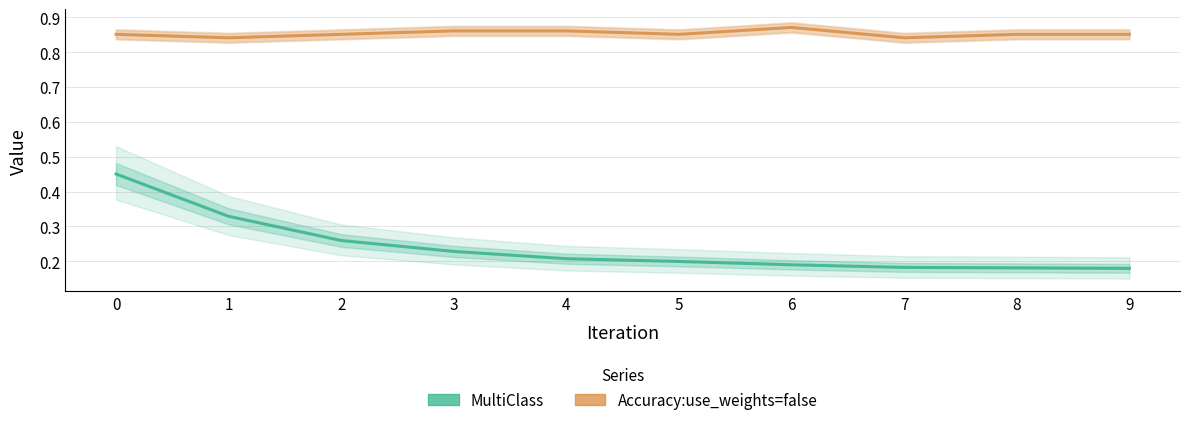

How many lines are shown in the chart?

2